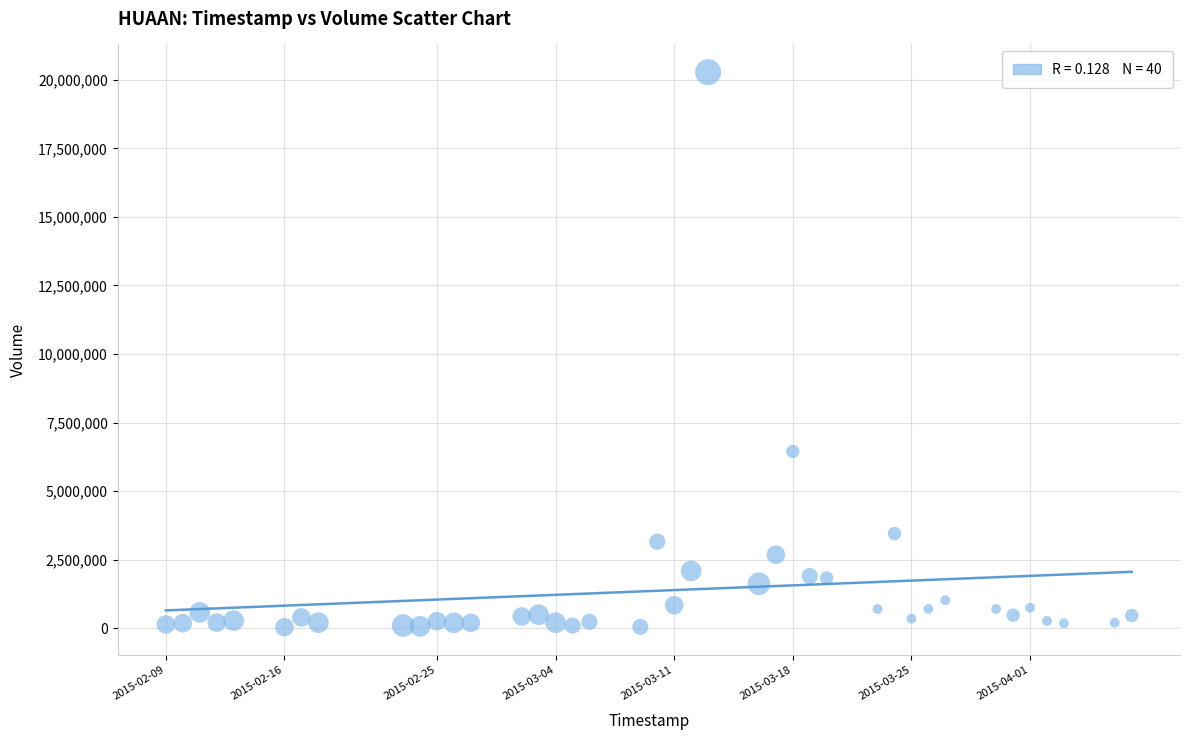

What is the range of X values (max minus min)?

4924800